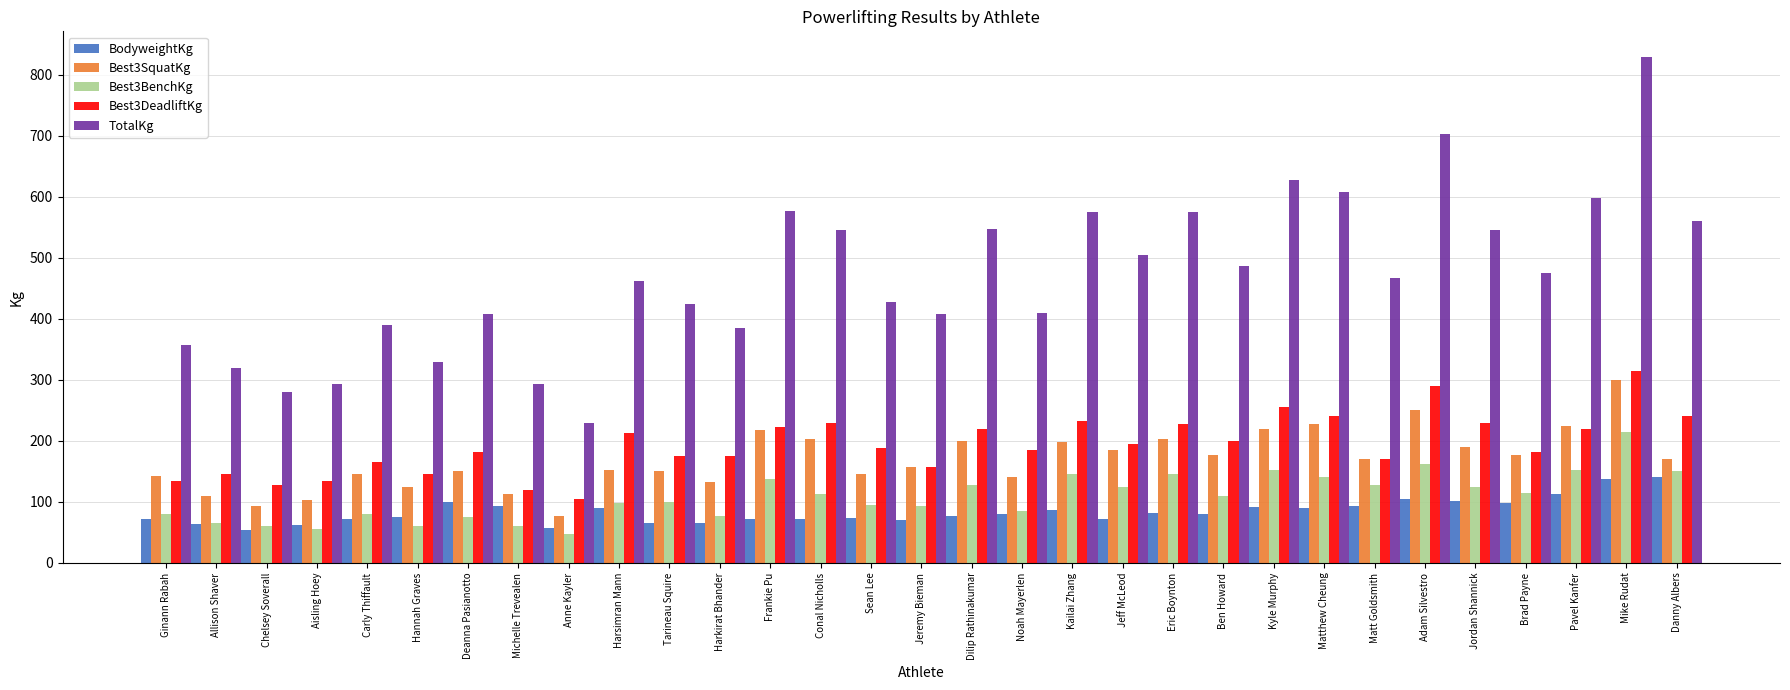

What is the difference between the maximum and minimum values in the TotalKg series?

600.0